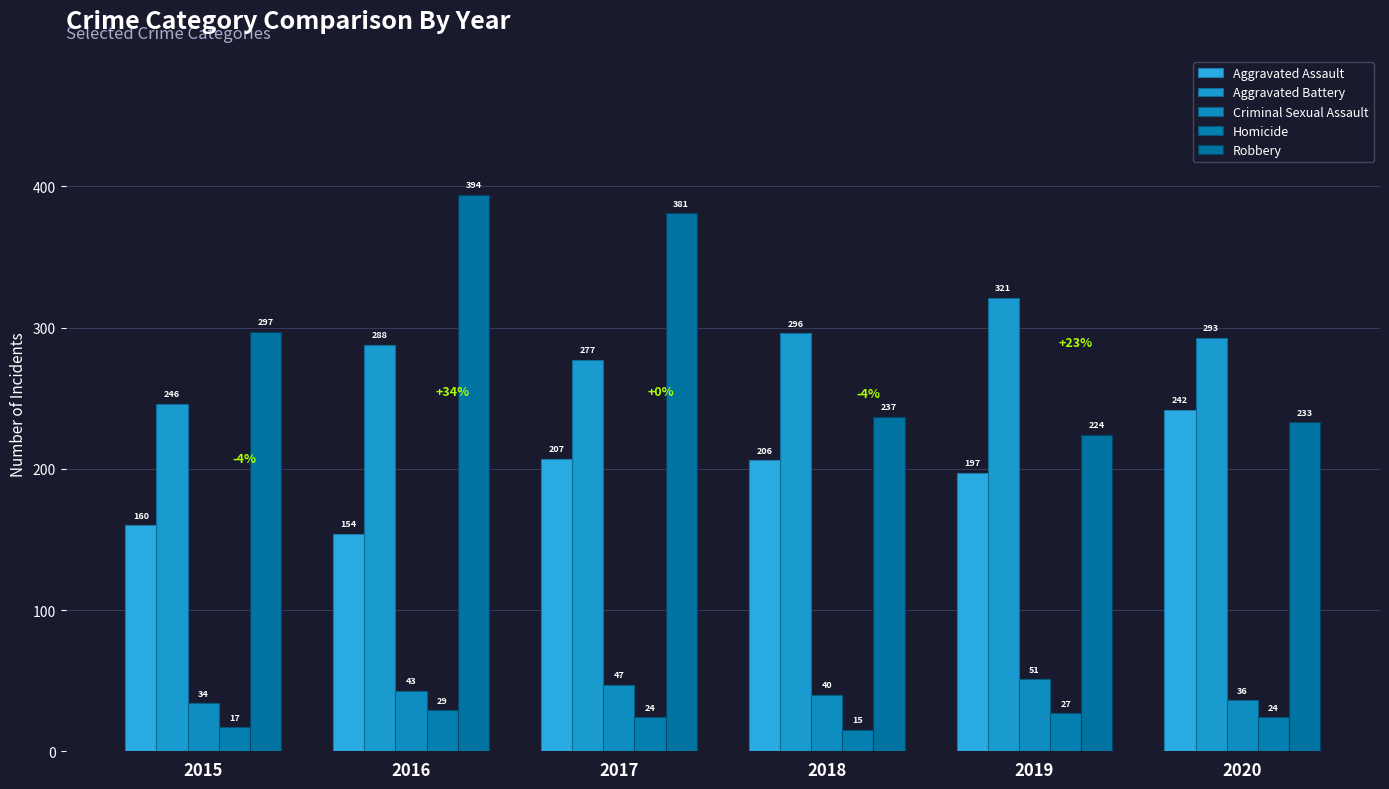

Reading left to right, transcribe all the data shown in this chart.

Aggravated Assault: 2015=160	2016=154	2017=207	2018=206	2019=197	2020=242
Aggravated Battery: 2015=246	2016=288	2017=277	2018=296	2019=321	2020=293
Criminal Sexual Assault: 2015=34	2016=43	2017=47	2018=40	2019=51	2020=36
Homicide: 2015=17	2016=29	2017=24	2018=15	2019=27	2020=24
Robbery: 2015=297	2016=394	2017=381	2018=237	2019=224	2020=233